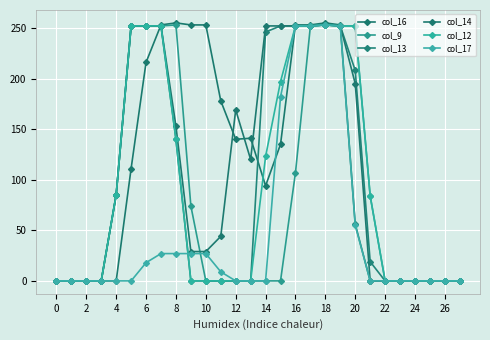

True or false: col_12 has more than 0 interior local peaks.

True